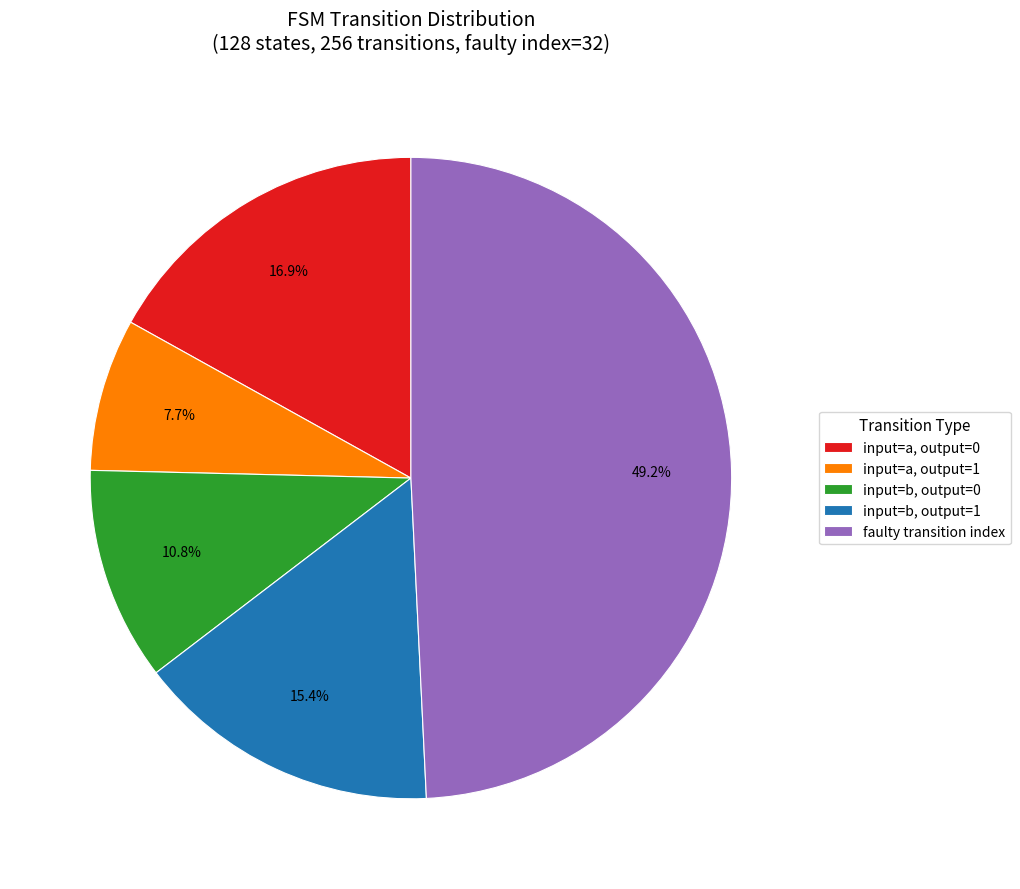

Which slice is the largest?

faulty transition index